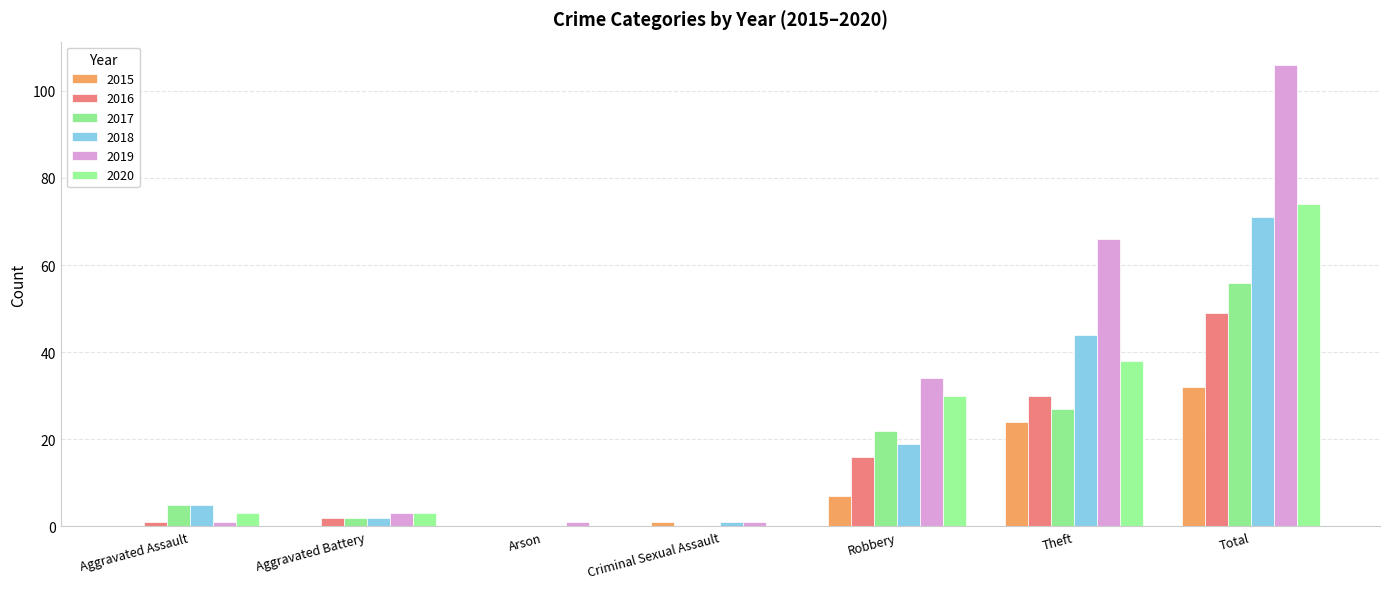

What is the difference between the 2015 values at Total and Robbery?

25